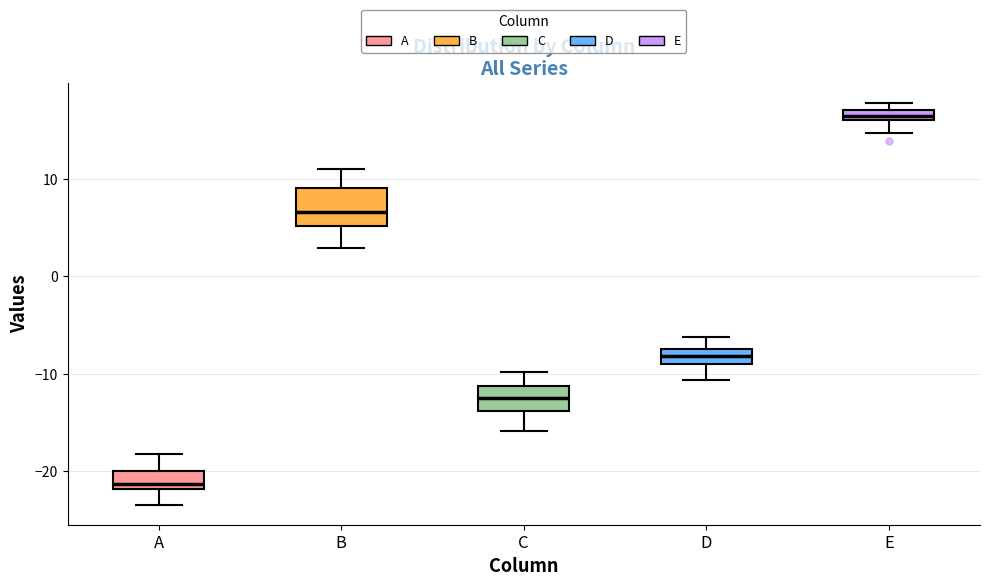

Where is the lower edge of the box for A on the y-axis? The values are not printed on the chart, so give them approximately, as read against the axis.

-22